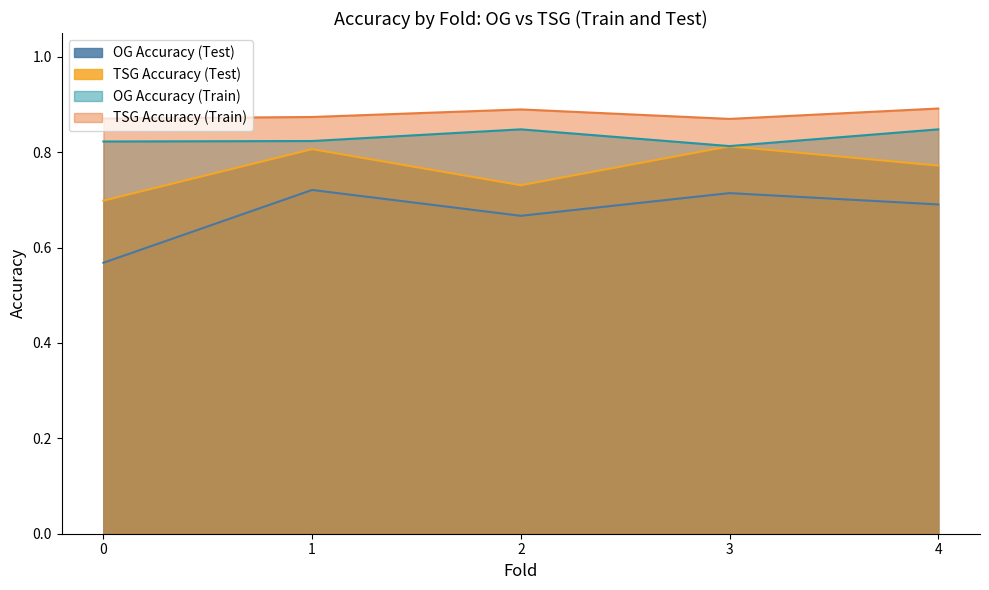

Rank the series at 0 from lowest to highest value.

OG Accuracy (Test), TSG Accuracy (Test), OG Accuracy (Train), TSG Accuracy (Train)